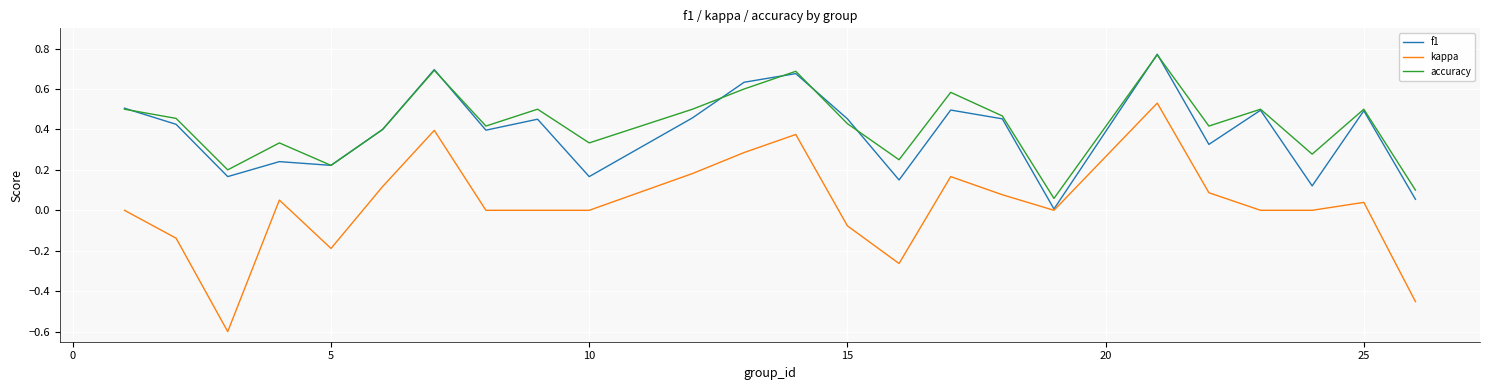

True or false: accuracy and kappa intersect in this chart.

False